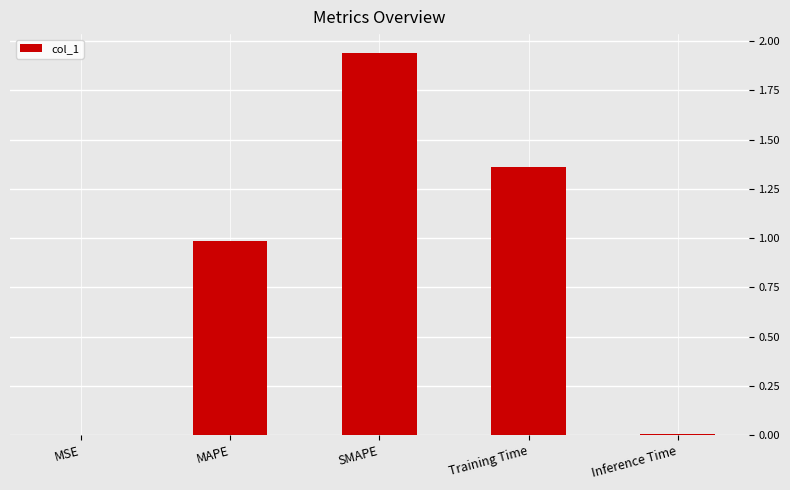

Which category has the highest value across all series?

SMAPE